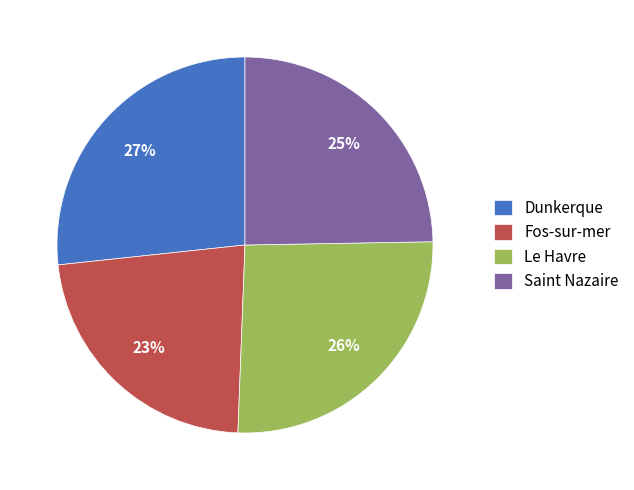

Does Le Havre account for over 50% of the chart?

No